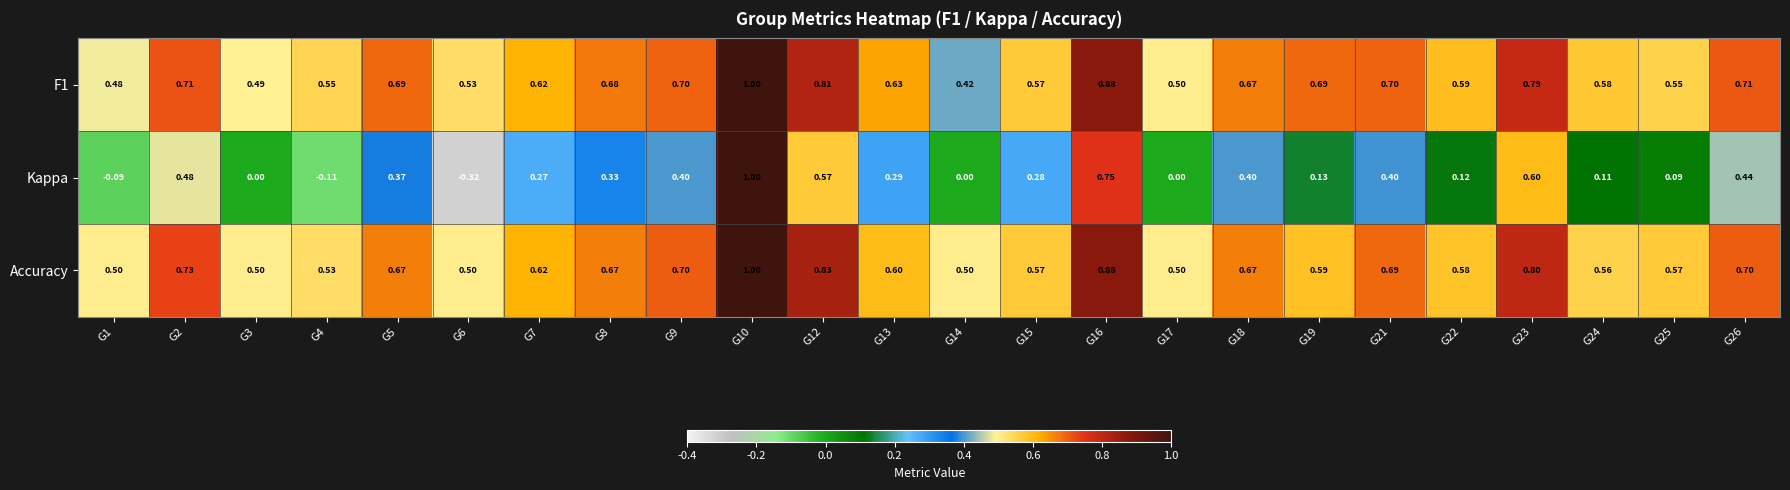

Is the value of F1 at G12 greater than the value of Accuracy at G25?

Yes